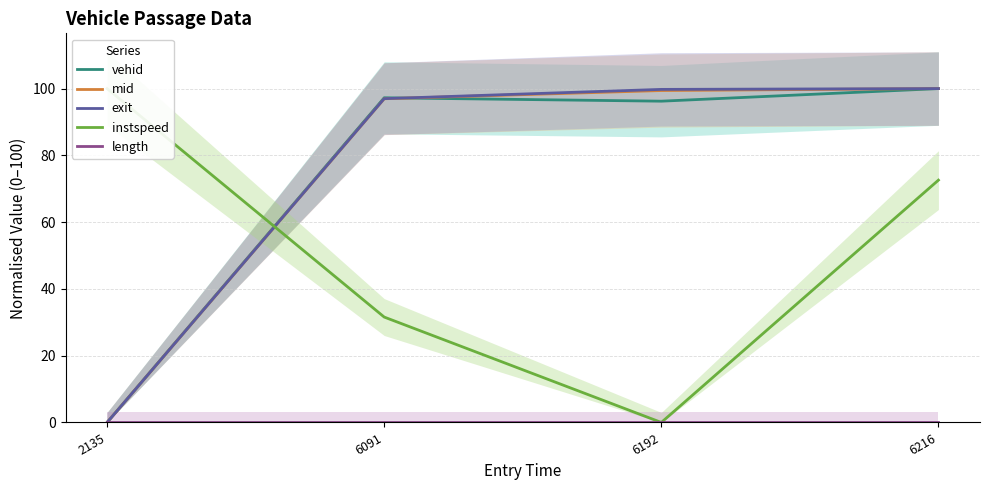

Which series has the largest range (max minus min)?

mid